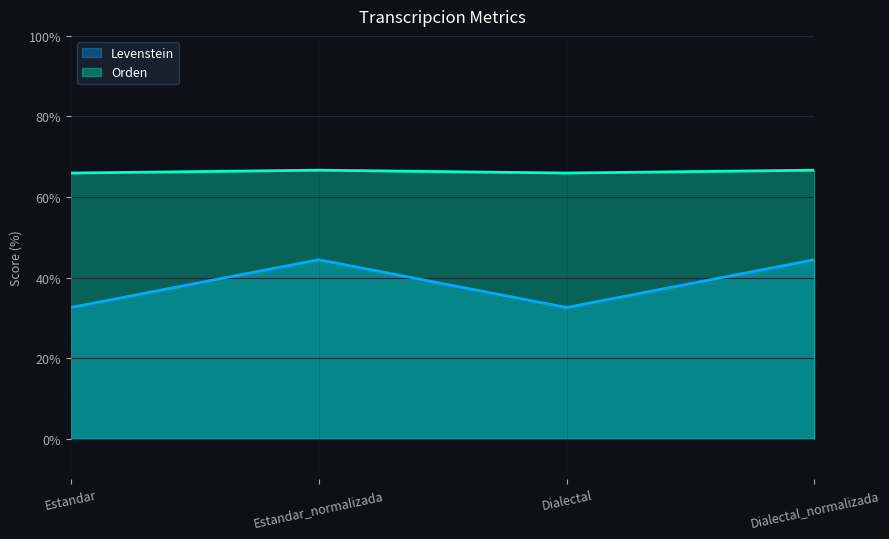

Reading left to right, transcribe all the data shown in this chart.

Levenstein: 32.6	44.4	32.6	44.4
Orden: 66.0	66.7	66.0	66.7